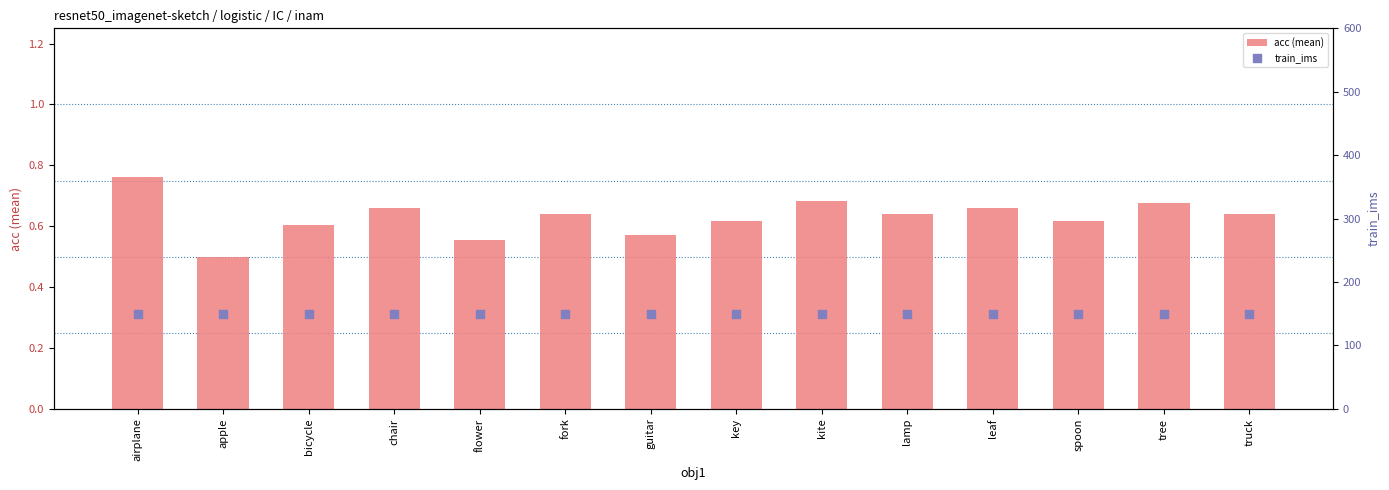

Which series reaches the minimum Y coordinate?

acc (mean)